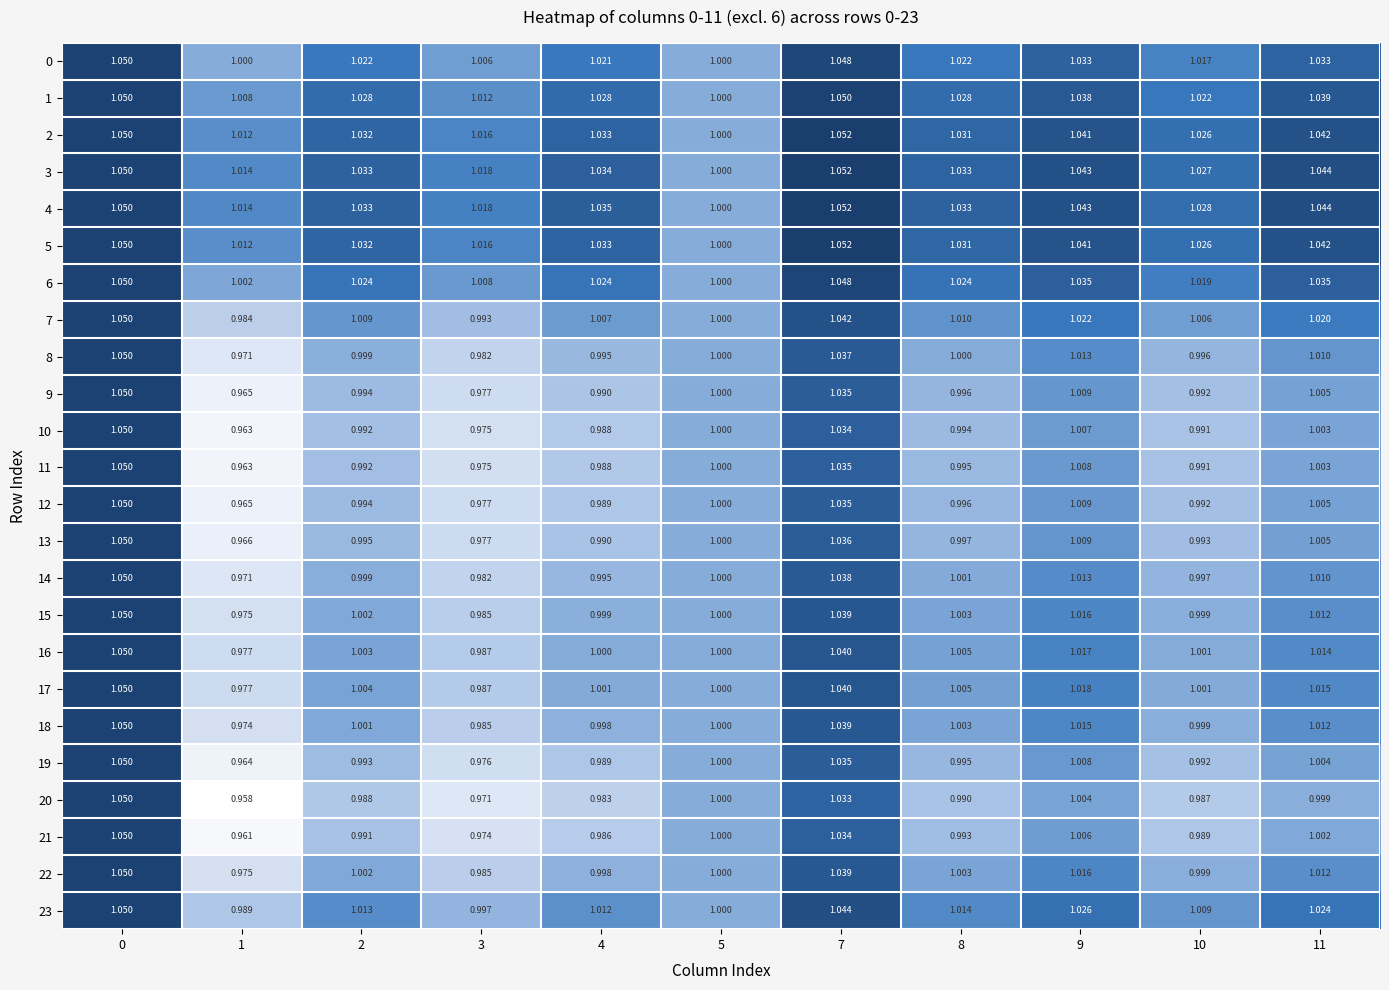

Is the value of 14 at 0 greater than the value of 12 at 8?

Yes